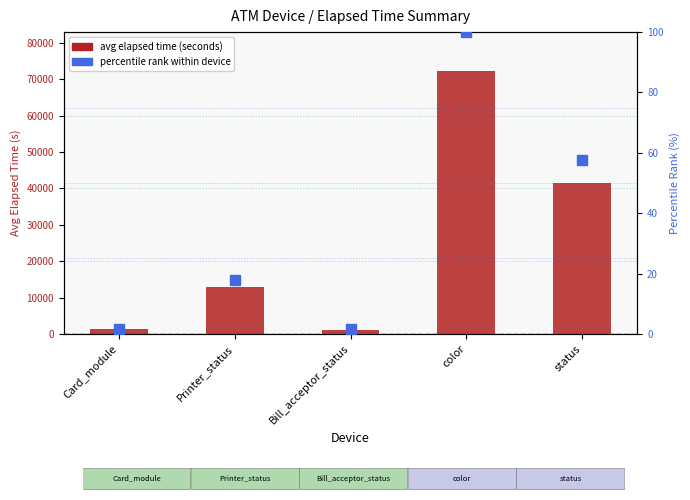

Which label corresponds to the smallest value in the chart?

Bill_acceptor_status